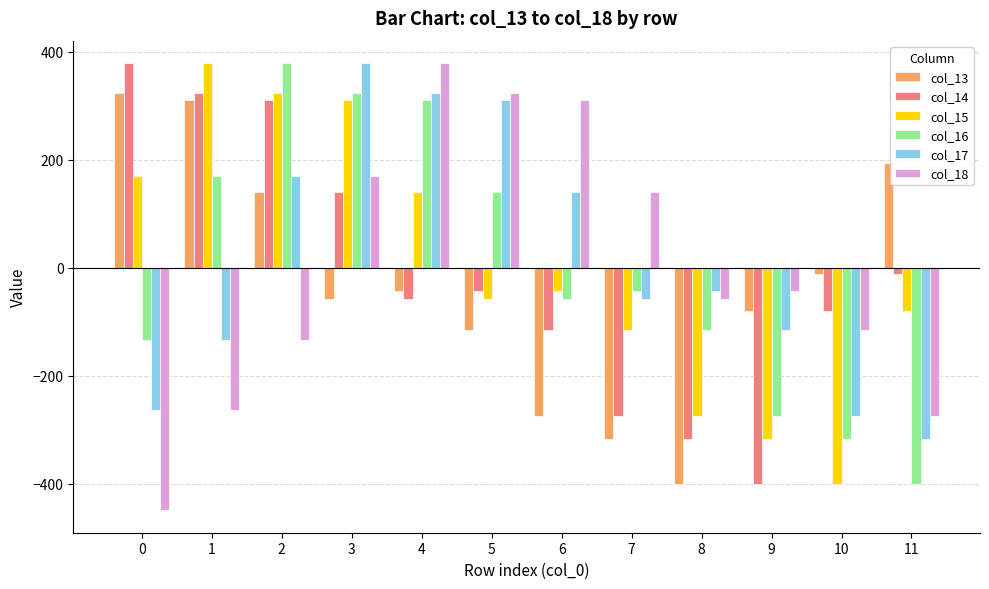

How many negative values does the col_16 series have?

7